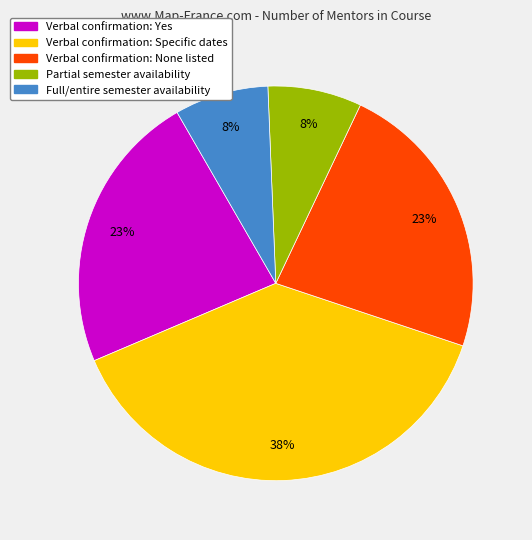

To the nearest percent, what is the combined percentage of Partial semester availability and Verbal confirmation: None listed?

31%